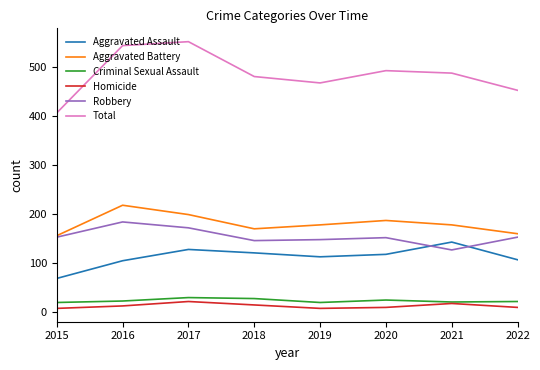

The value of Total at 2020 is 492. True or false?

True